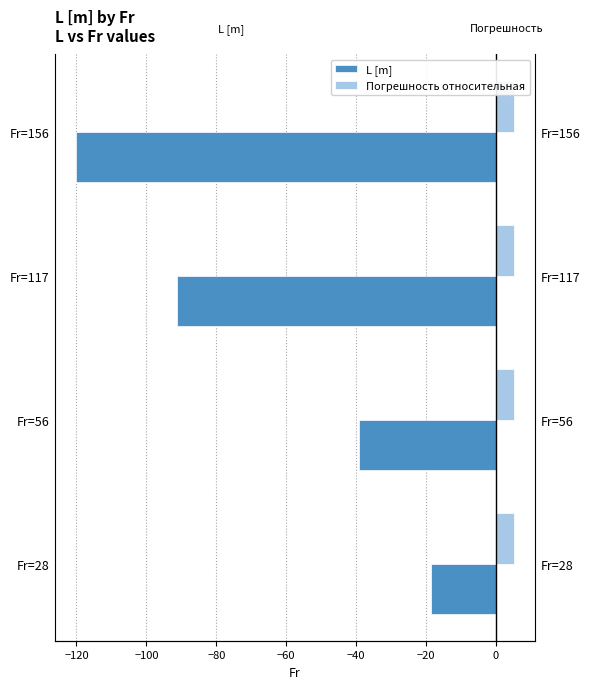

What is the maximum value shown in the chart?

0.3